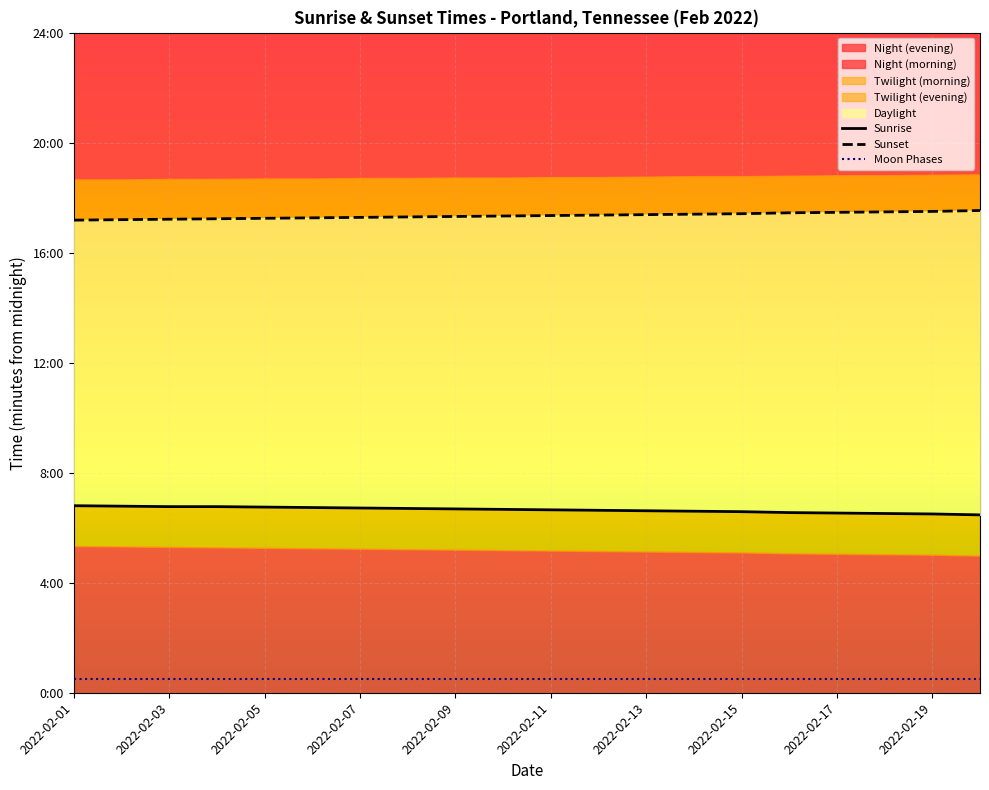

Reading left to right, transcribe all the data shown in this chart.

Sunrise: 408	407	406	406	405	404	403	402	401	400	399	398	397	396	395	393	392	391	390	388
Sunset: 1031	1032	1033	1034	1035	1036	1037	1038	1039	1040	1041	1042	1043	1044	1045	1047	1048	1049	1050	1052
Moon Phases: 30	30	30	30	30	30	30	30	30	30	30	30	30	30	30	30	30	30	30	30